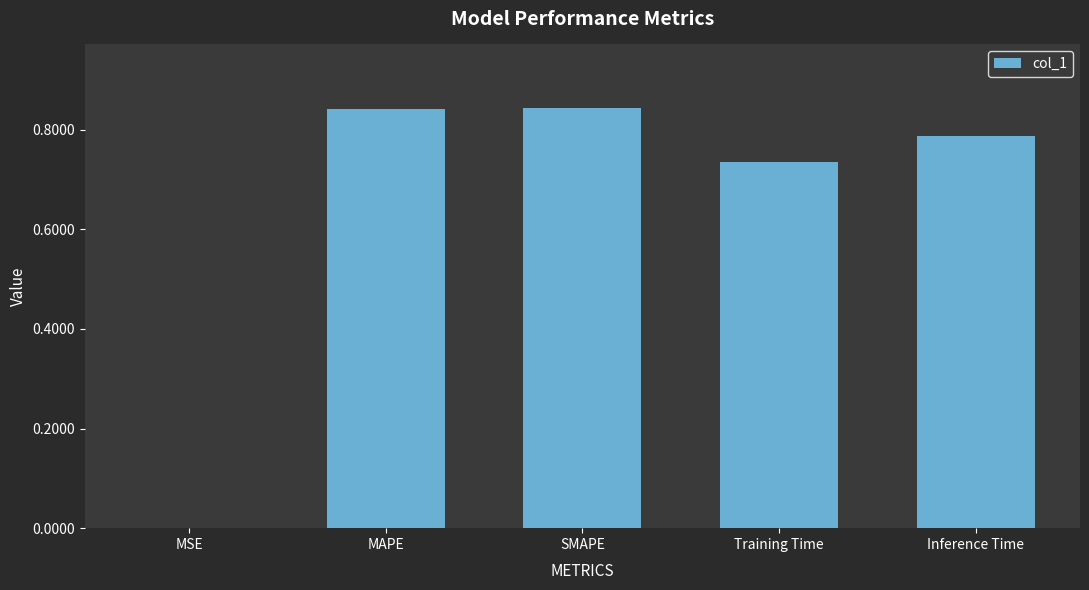

The value at SMAPE is 0.4. True or false?

False